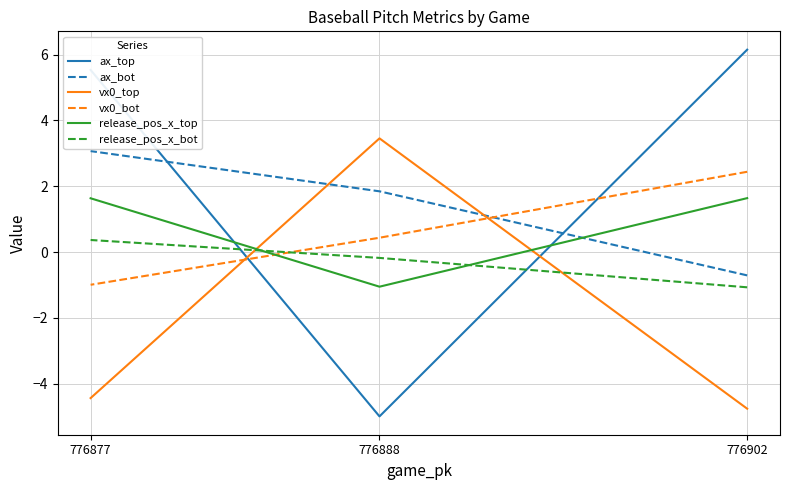

How many lines are shown in the chart?

6